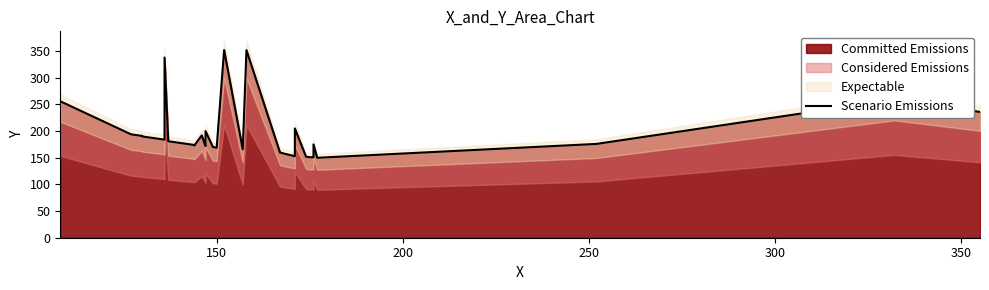

What is the value of the 12th point from the left?

173